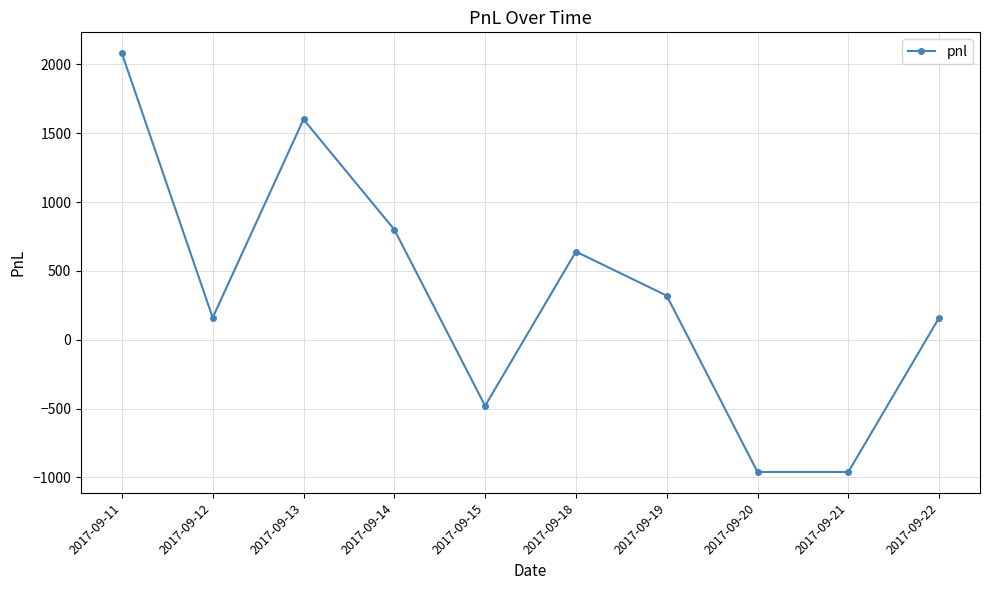

Reading left to right, what are all the values shown in this chart?

2080	160	1600	800	-480	640	320	-960	-960	160